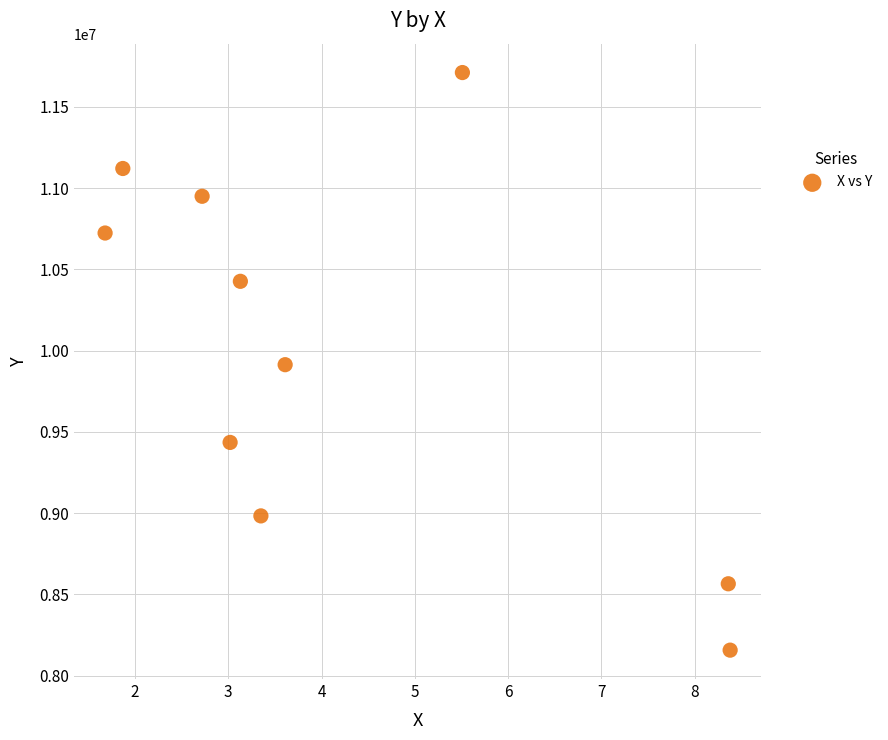

What is the range of X values (max minus min)?

6.7